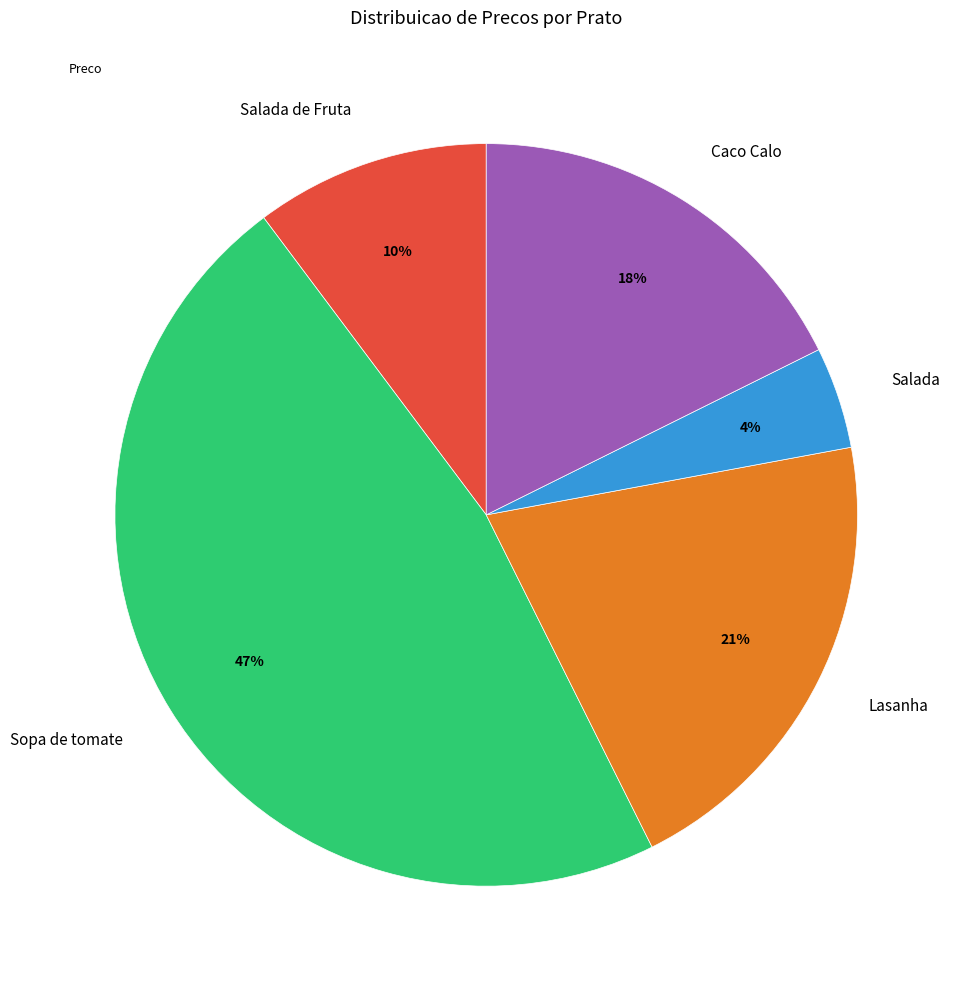

What percentage is the Lasanha slice, to the nearest percent?

21%